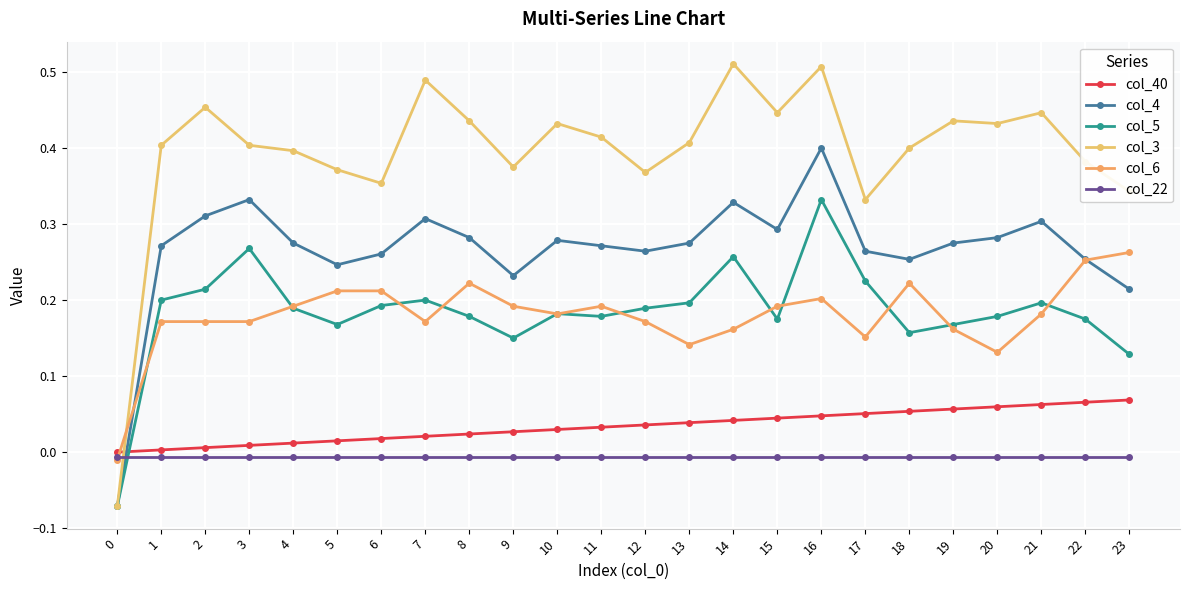

Which series has the largest total across all categories?

col_3